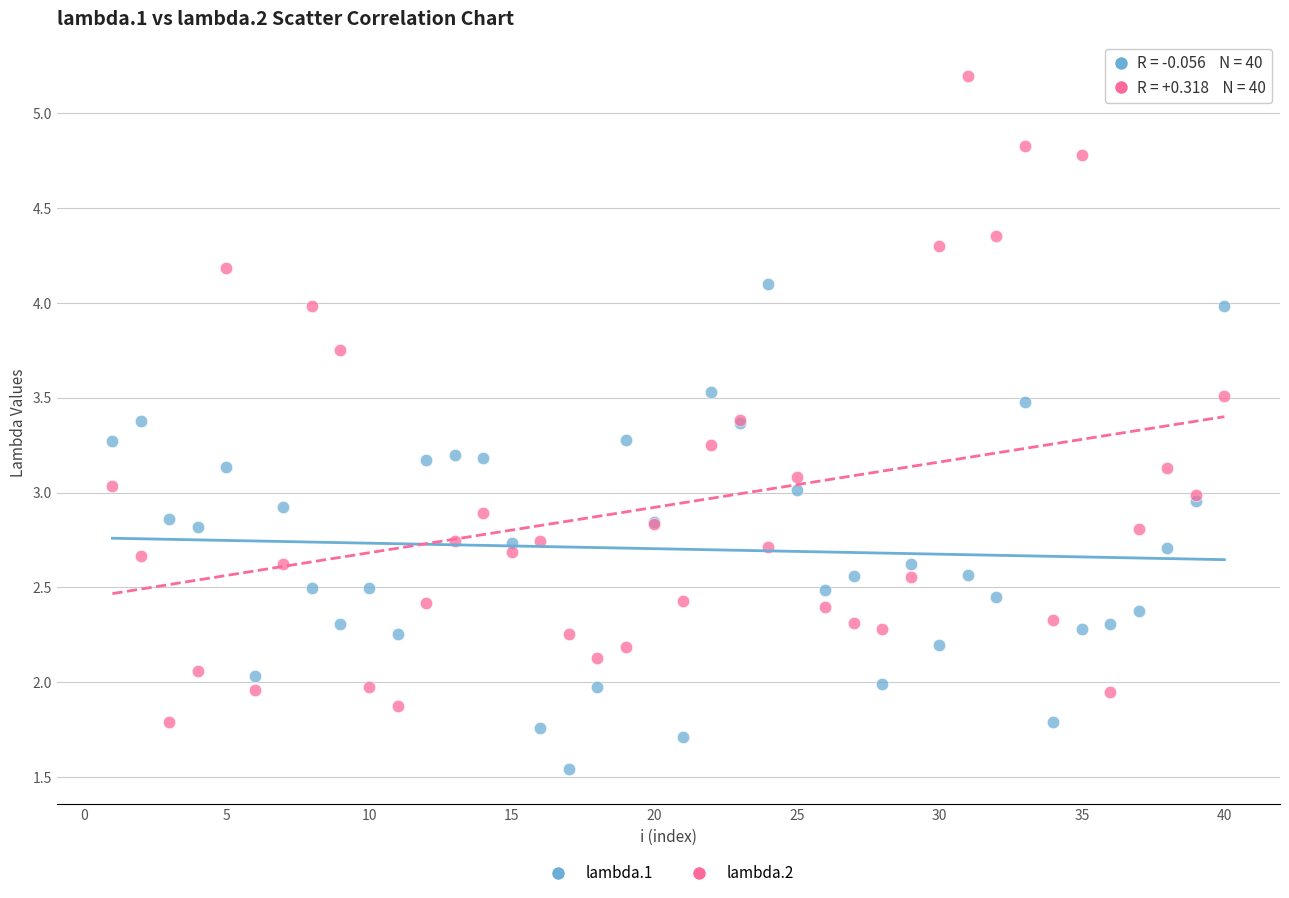

Which series contains the highest Y value?

lambda.2